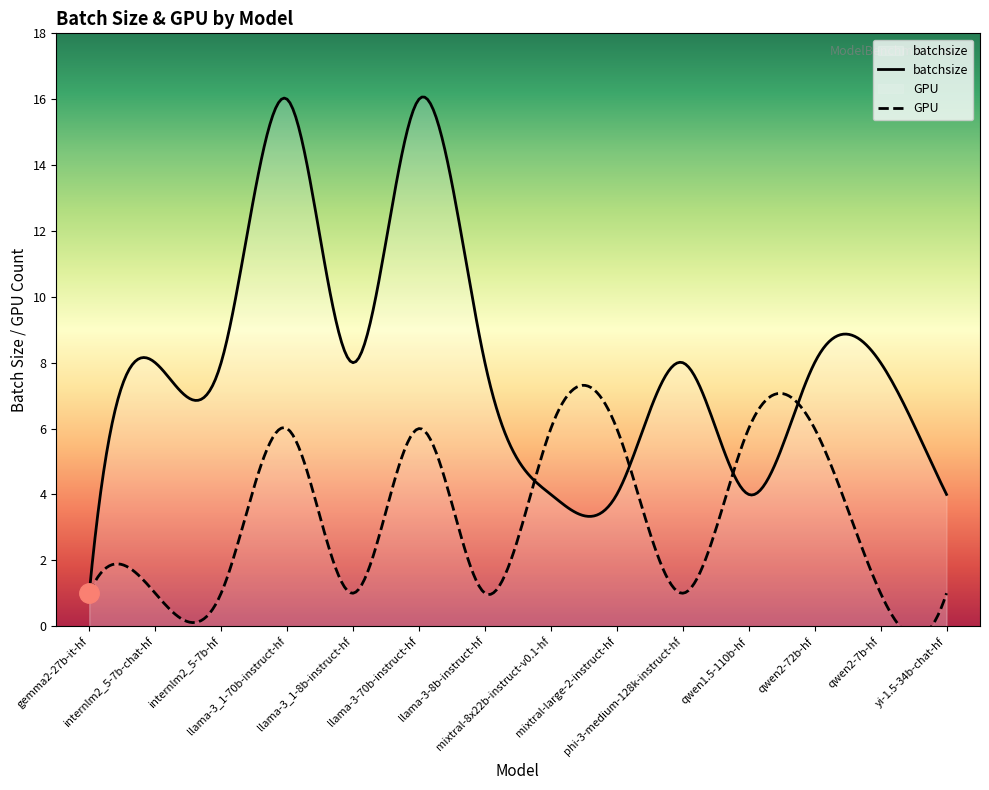

Reading left to right, transcribe all the data shown in this chart.

1	8	8	16	8	16	8	4	4	8	4	8	8	4